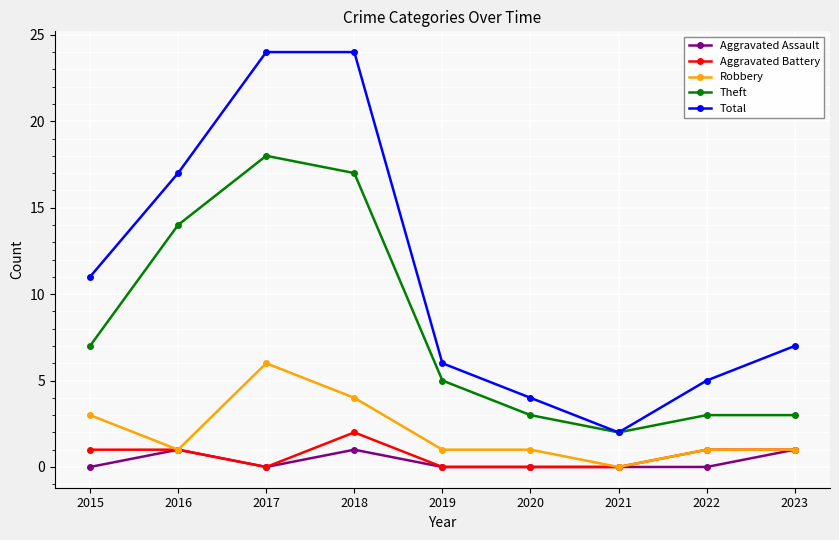

What is the value of the Total point at the 8th from the left?

5